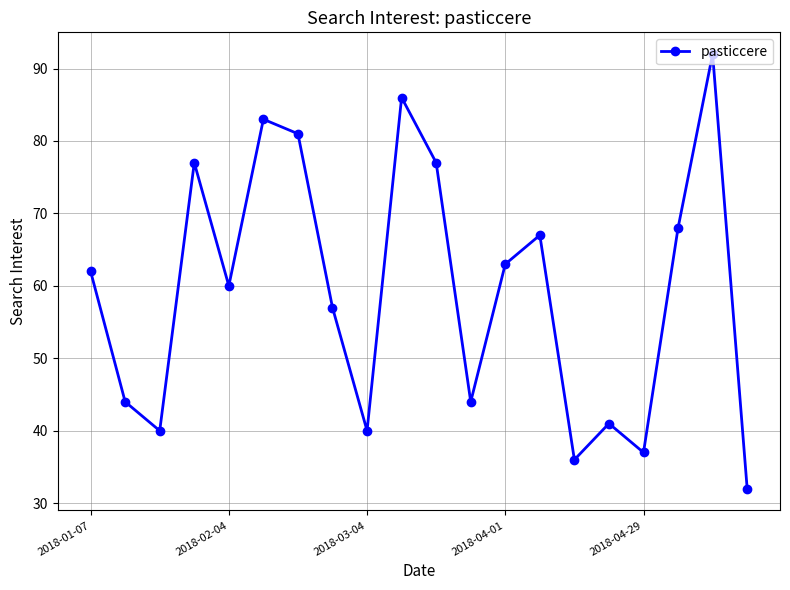

What is the value of the 19th point from the left?

92